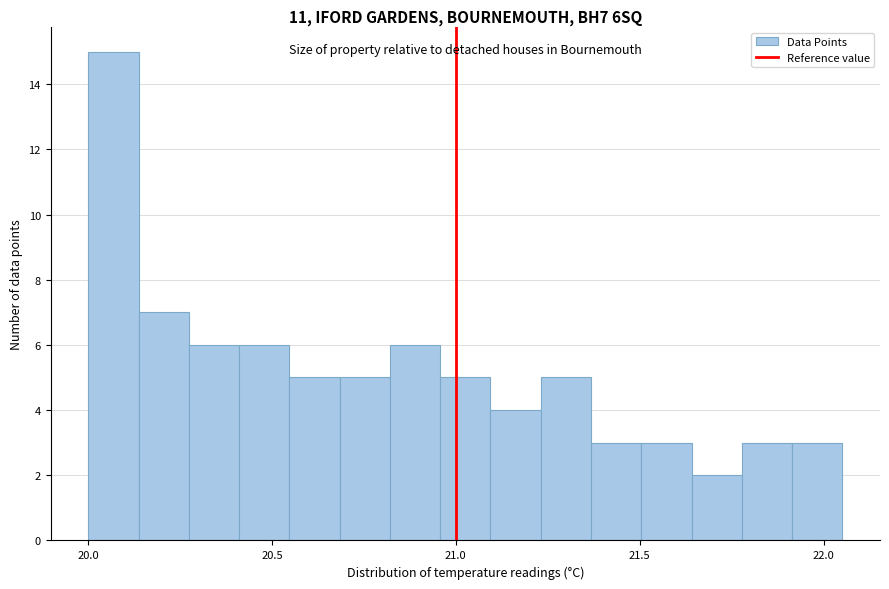

Read against the x-axis, roughly where is the centre of the tallest bar?

20.05